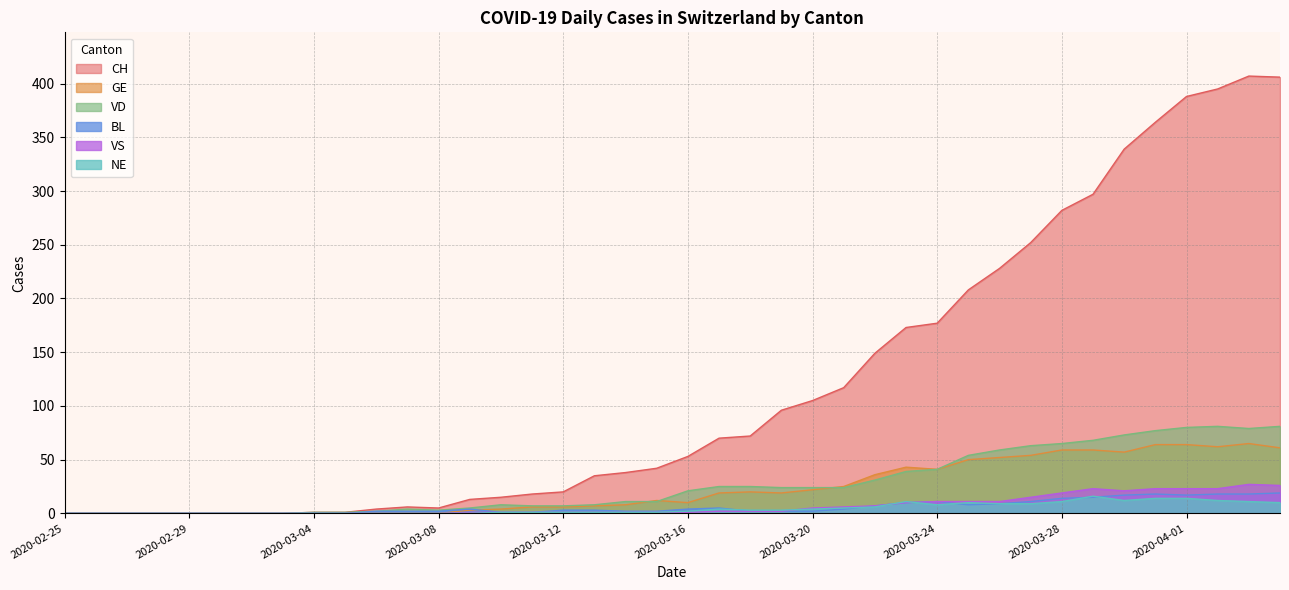

True or false: VD and BL cross at least once.

False